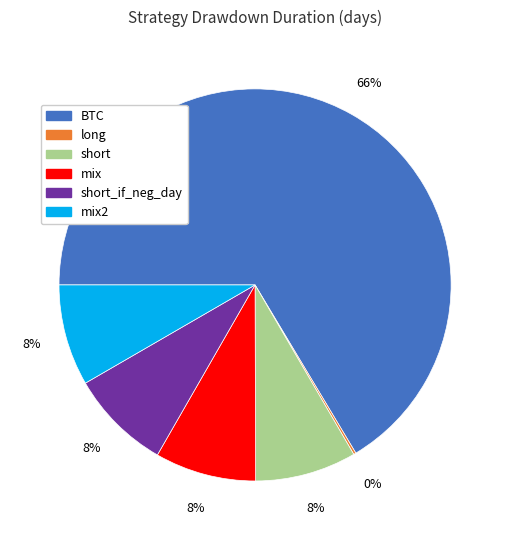

Does any single category account for the majority?

Yes